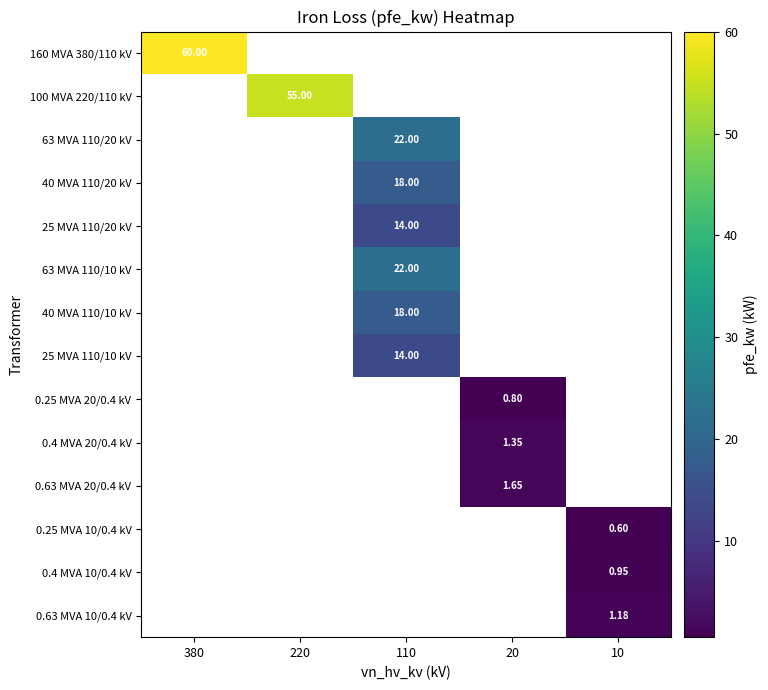

Which has a higher value, 220 or 380?

380